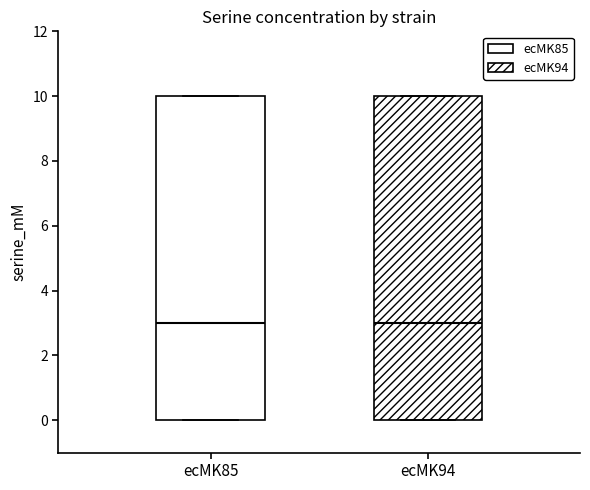

Reading left to right, transcribe this box plot: for each box, give where its median line is, the range the box spans, and where its two whiskers end, as read against the y-axis. The values are not printed on the chart, so give them approximately, as read against the axis.

ecMK85: median 3, box 0 to 10, whiskers 0 to 10
ecMK94: median 3, box 0 to 10, whiskers 0 to 10